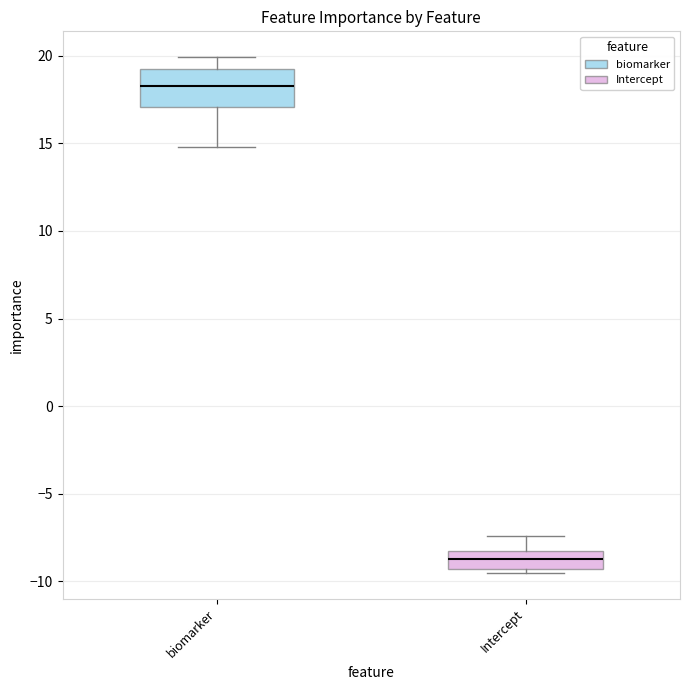

Reading left to right, transcribe this box plot: for each box, give where its median line is, the range the box spans, and where its two whiskers end, as read against the y-axis. The values are not printed on the chart, so give them approximately, as read against the axis.

biomarker: median 18.5, box 17.0 to 19.0, whiskers 15.0 to 20.0
Intercept: median -8.5, box -9.5 to -8.0, whiskers -9.5 (just below the box's lower edge) to -7.5